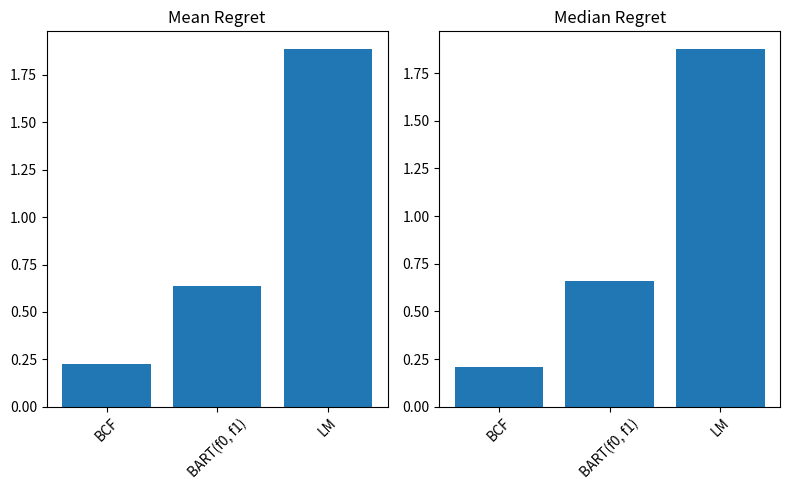

Count the number of data series in this chart.

2